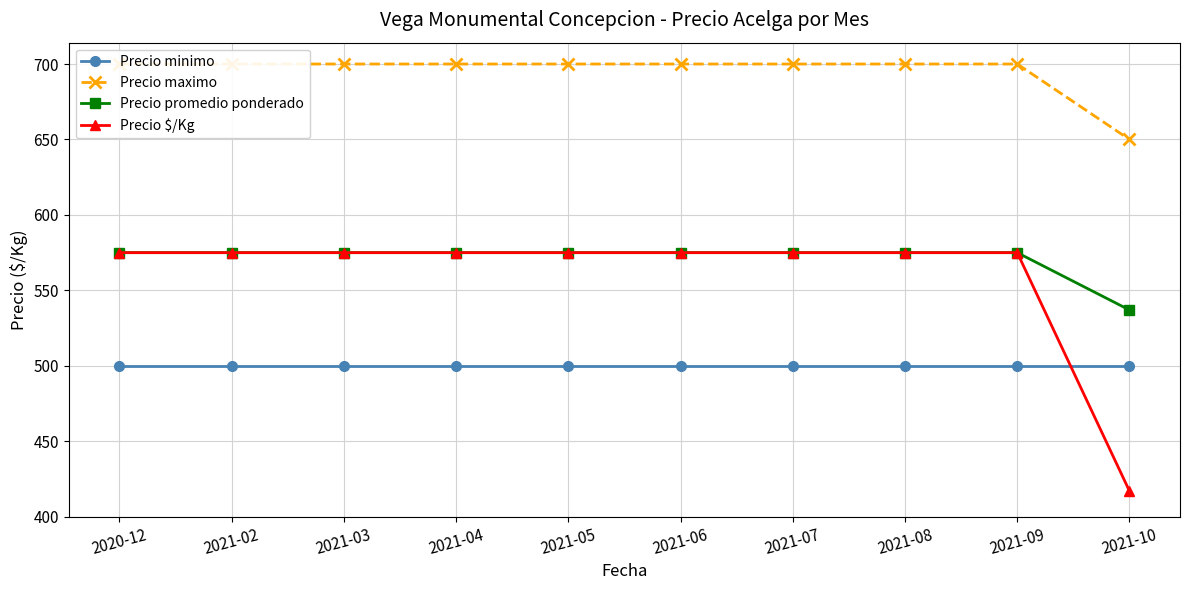

What is the difference between the maximum and minimum values in the Precio maximo series?

50